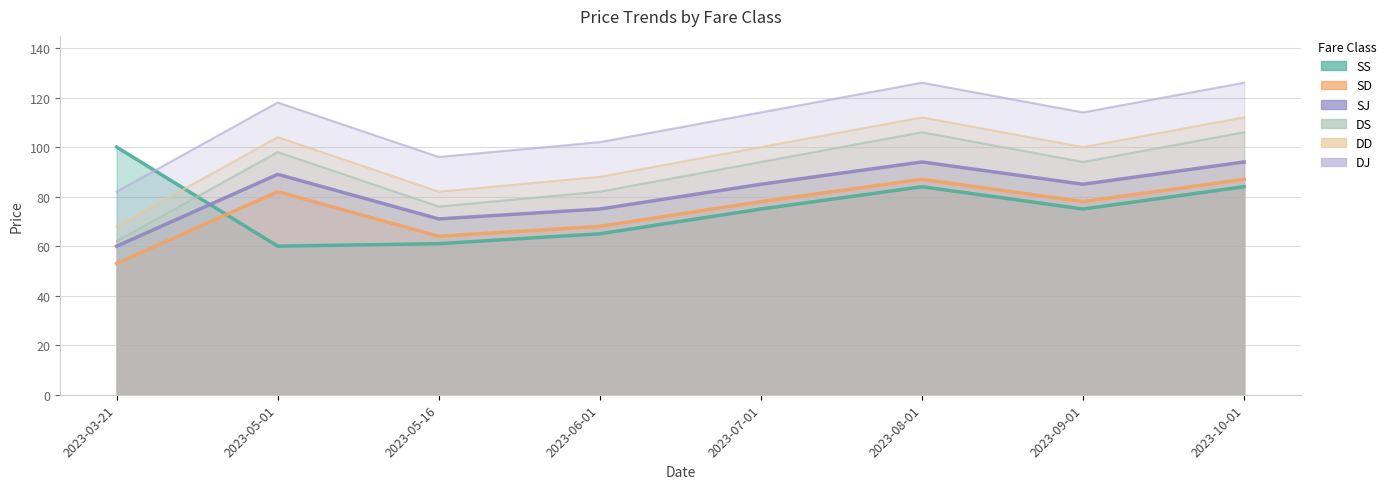

List the labels in order of SD value, smallest first.

2023-03-21, 2023-05-16, 2023-06-01, 2023-07-01, 2023-09-01, 2023-05-01, 2023-08-01, 2023-10-01